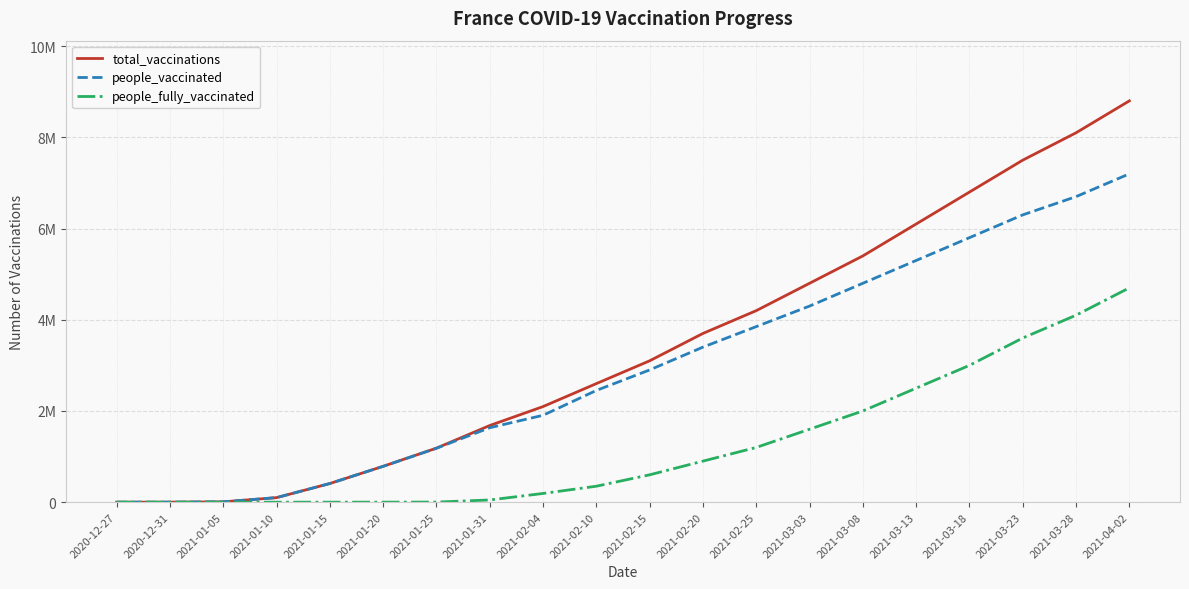

True or false: people_fully_vaccinated and people_vaccinated cross at least once.

False